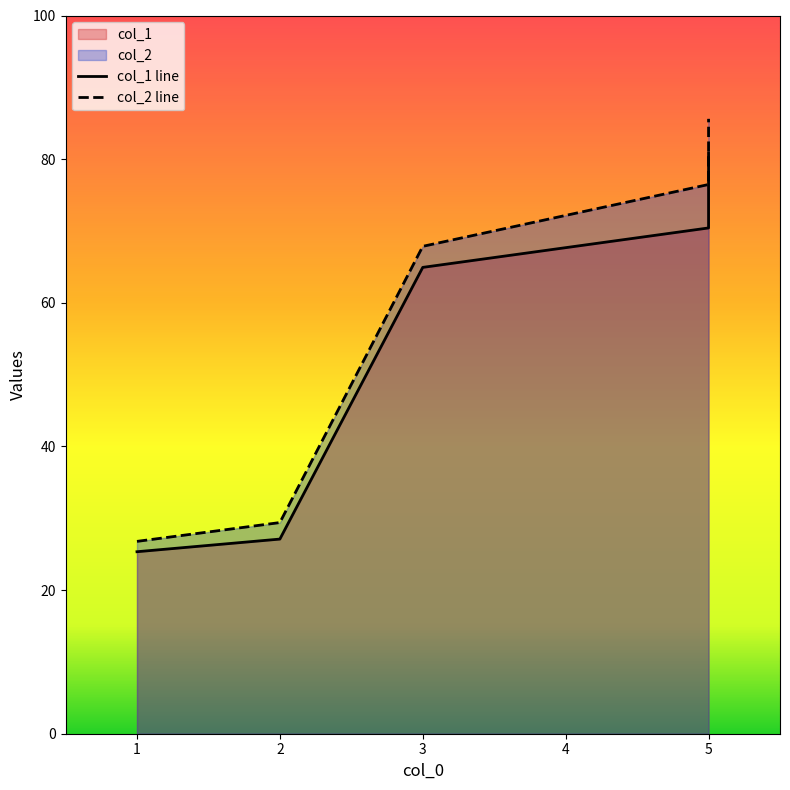

List the series in order of their peak value, lowest first.

col_1, col_2